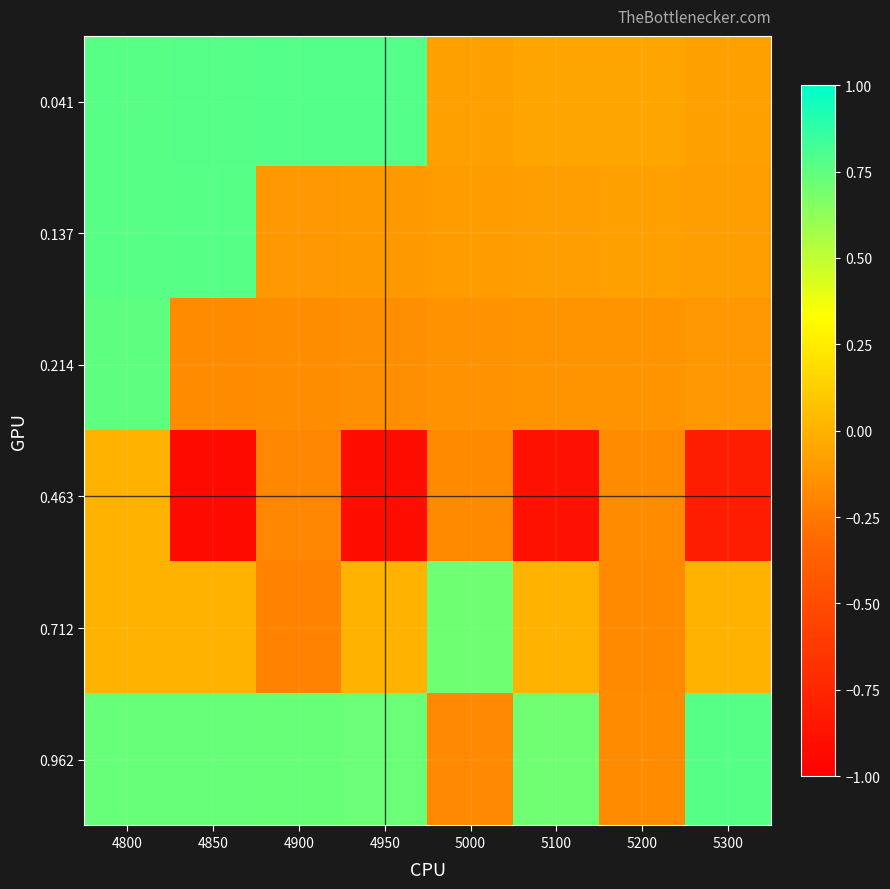

Reading left to right, list all the values displayed in this chart.

0.041: 4800=0.8	4850=0.8	4900=0.8	4950=0.8	5000=-0.1	5100=-0.1	5200=-0.1	5300=-0.1
0.137: 4800=0.8	4850=0.8	4900=-0.1	4950=-0.1	5000=-0.1	5100=-0.1	5200=-0.1	5300=-0.1
0.214: 4800=0.8	4850=-0.2	4900=-0.2	4950=-0.2	5000=-0.1	5100=-0.1	5200=-0.1	5300=-0.1
0.463: 4800=0.0	4850=-0.9	4900=-0.2	4950=-0.9	5000=-0.2	5100=-0.9	5200=-0.2	5300=-0.8
0.712: 4800=0.0	4850=0.0	4900=-0.2	4950=0.0	5000=0.7	5100=0.0	5200=-0.2	5300=0.0
0.962: 4800=0.7	4850=0.7	4900=0.7	4950=0.7	5000=-0.2	5100=0.7	5200=-0.2	5300=0.8